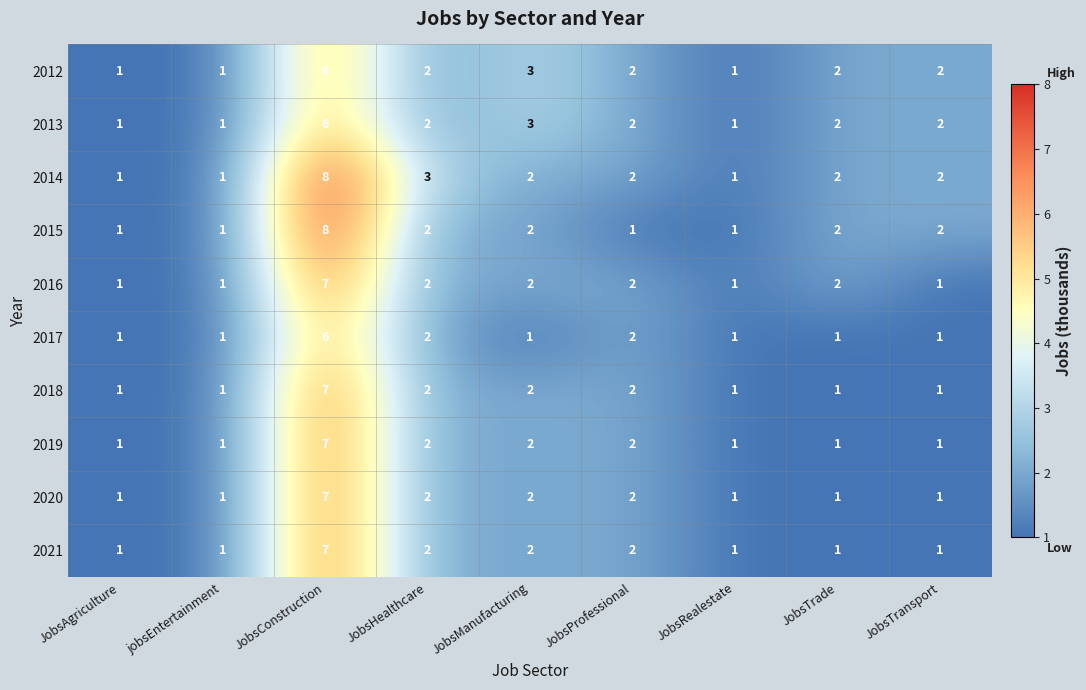

What is the greatest value displayed?

8